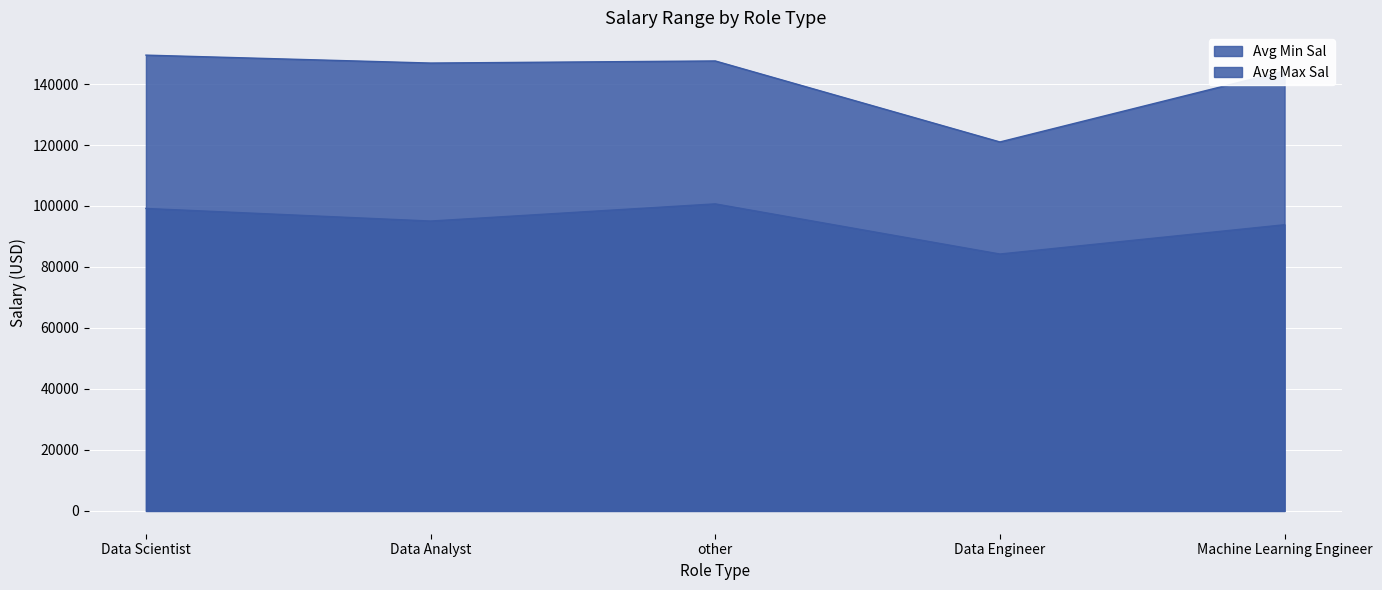

Where is the first local maximum for Avg Max Sal?

other